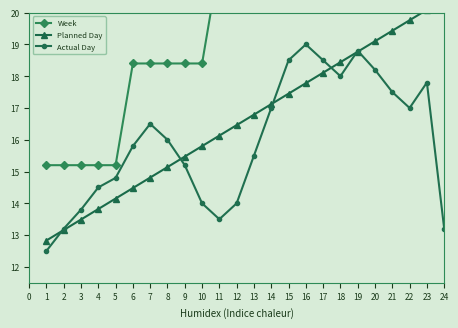

What is the value of the Actual Day point at the 23rd from the left?

17.8